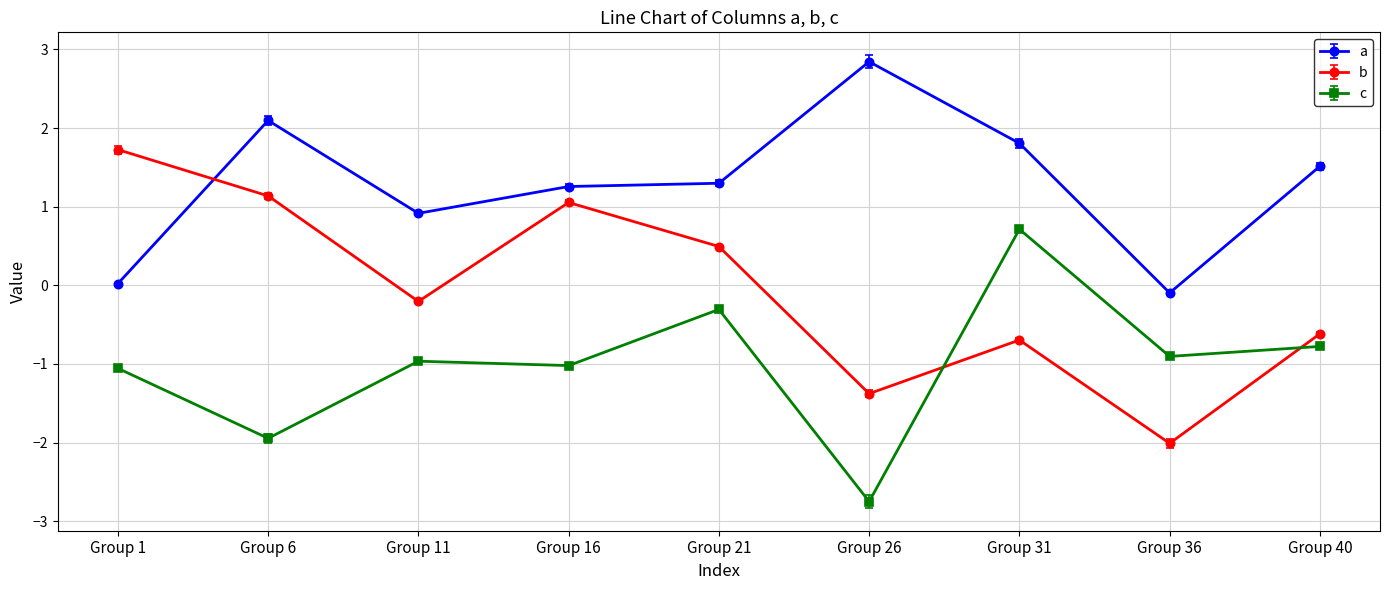

What is the approximate value of c at Group 31?

0.7